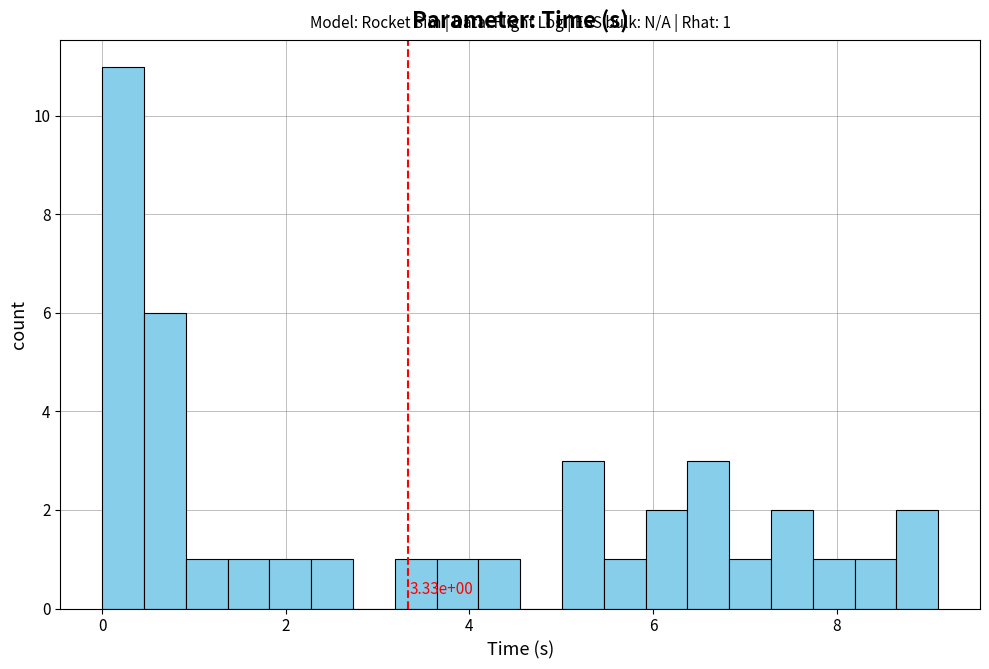

Read against the x-axis, roughly where is the centre of the tallest bar?

0.2